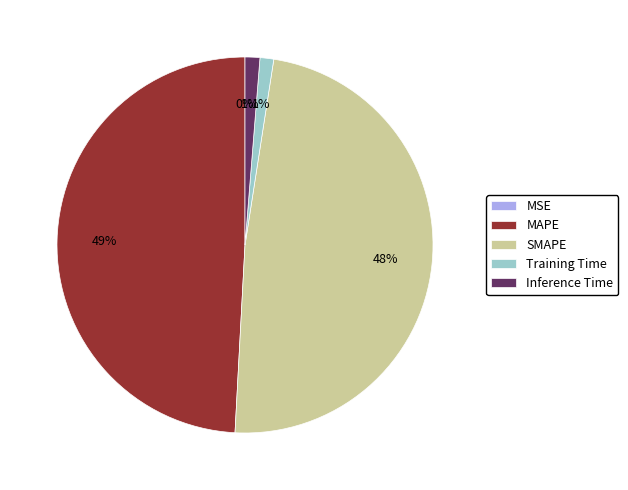

What is the largest slice in the pie chart?

MAPE